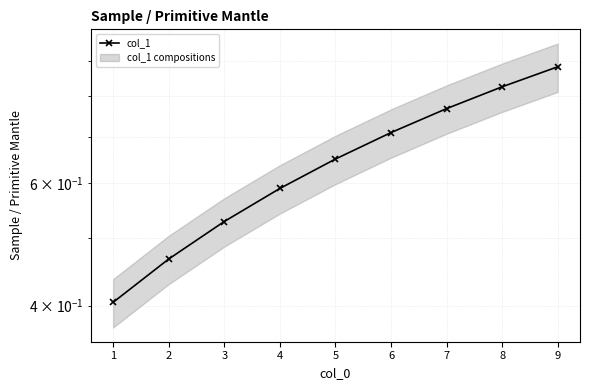

The value at 4 is 0.3. True or false?

False